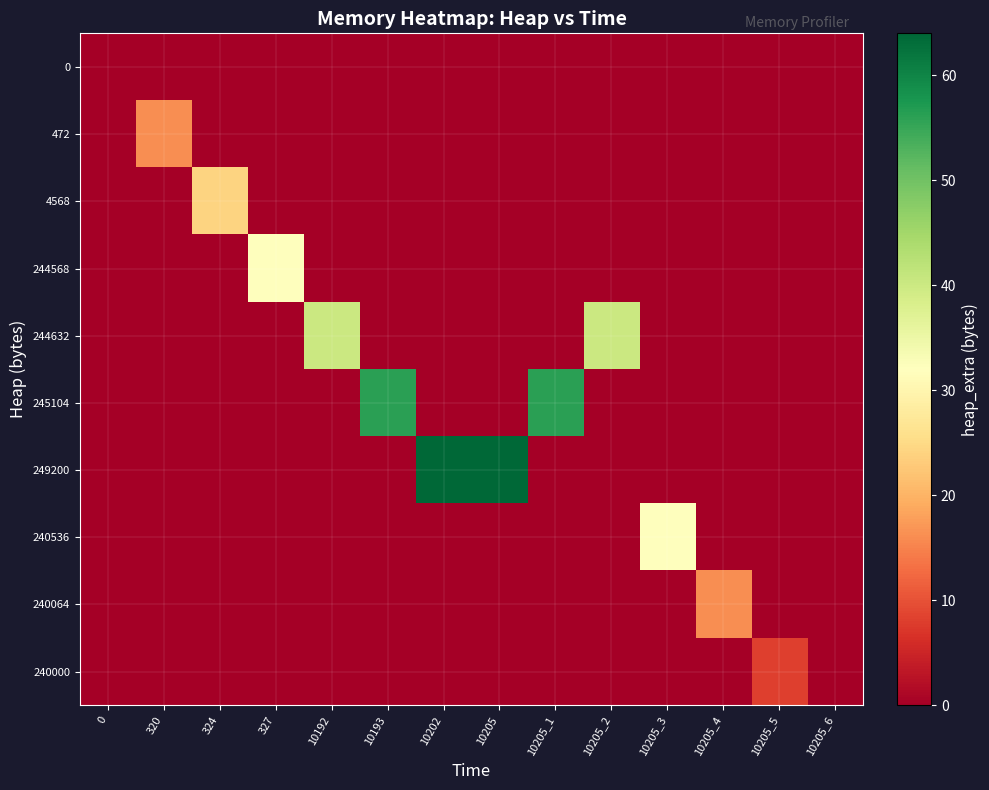

What is the difference between the highest and lowest values at 10205_4?

16